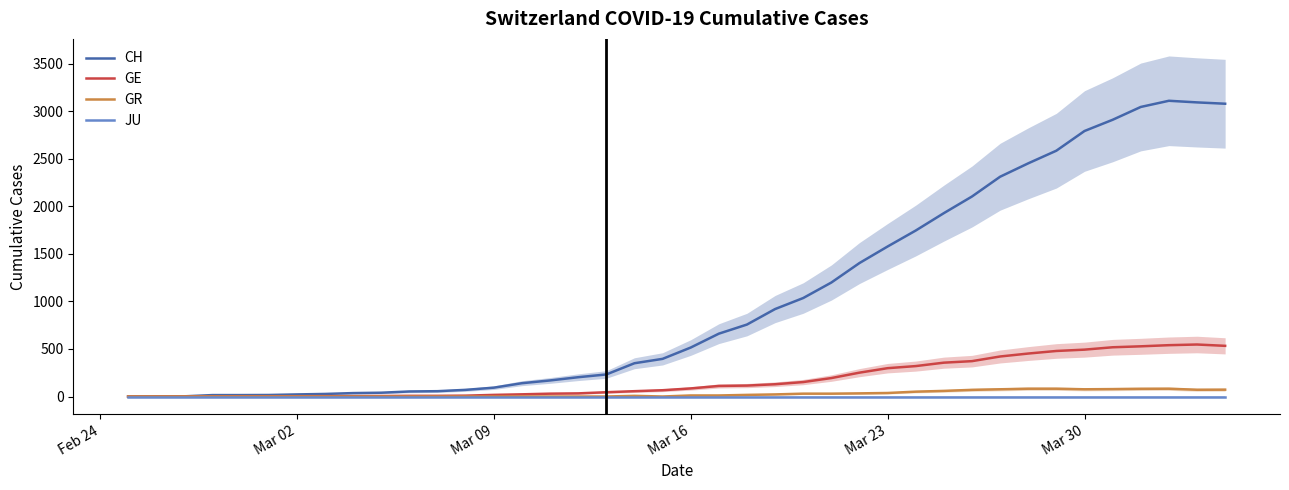

True or false: JU and GR intersect in this chart.

False